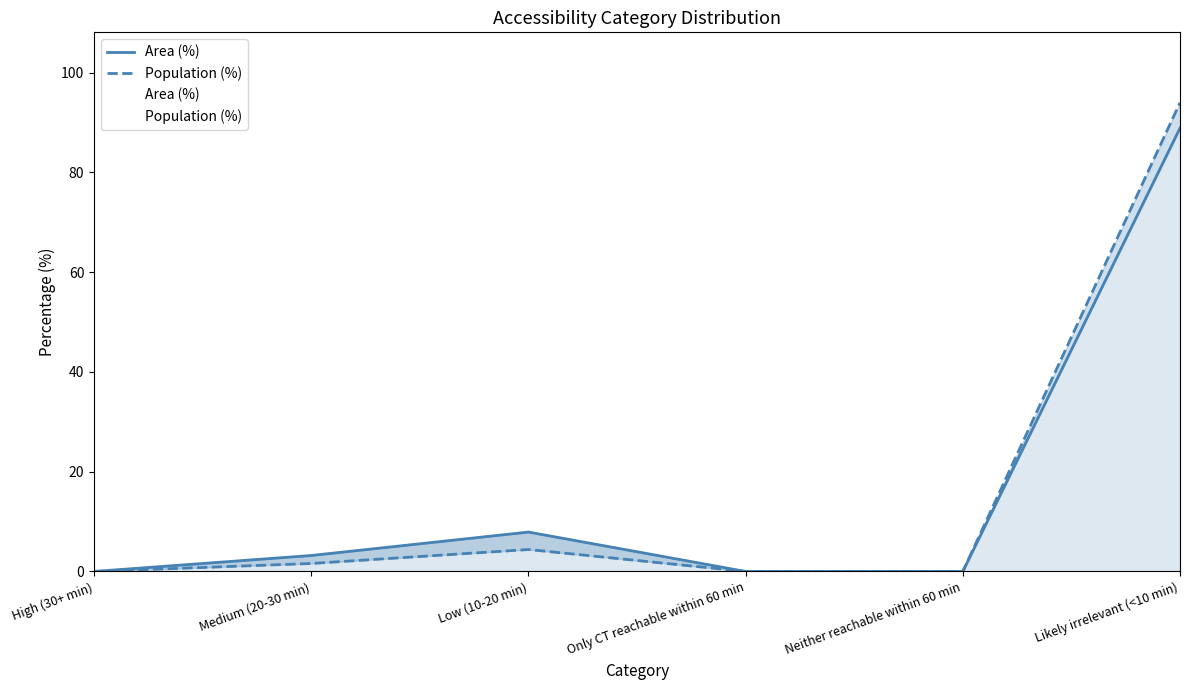

What is the label of the 4th point from the left?

Only CT reachable within 60 min